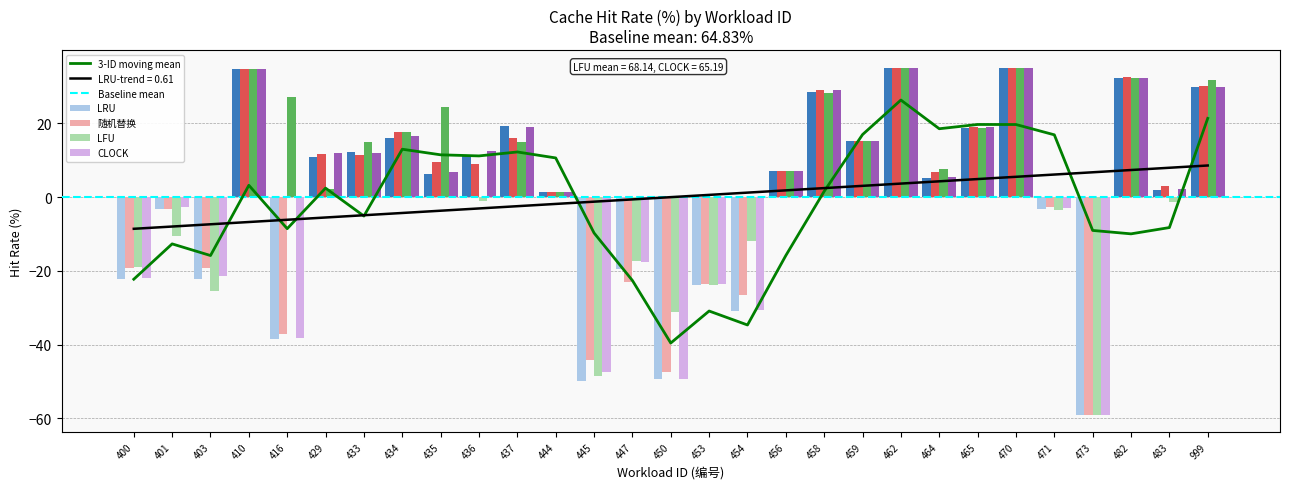

How many distinct data groups are displayed?

4